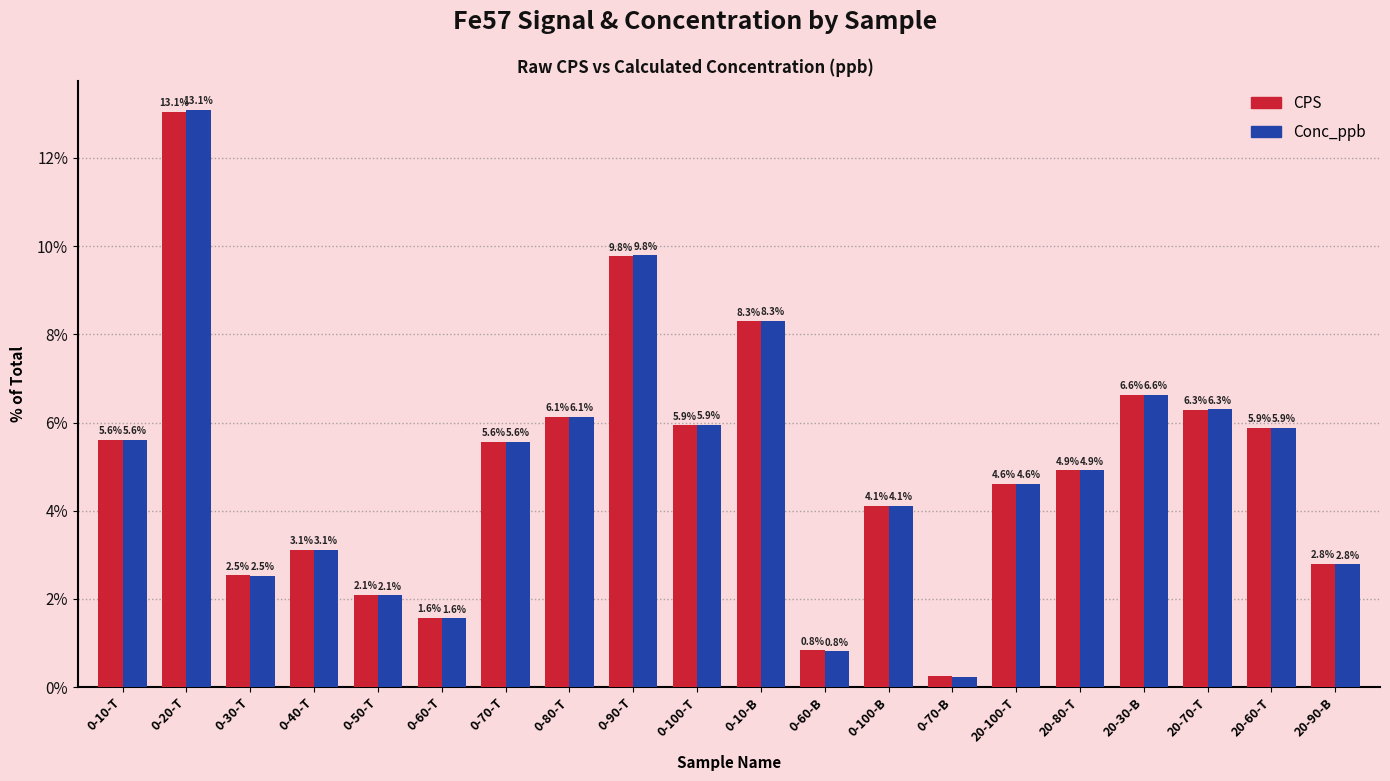

What is the average value of the CPS series?

5.0